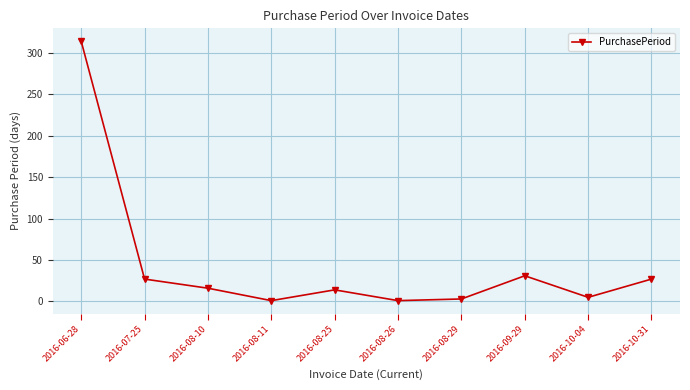

How many points are lower than both their immediate neighbors (excluding endpoints)?

3